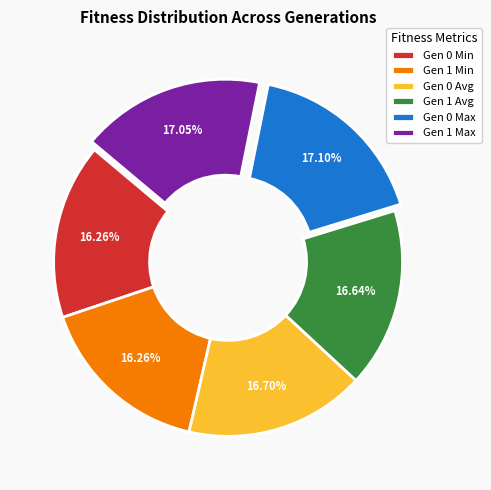

Count the number of slices in the pie.

6